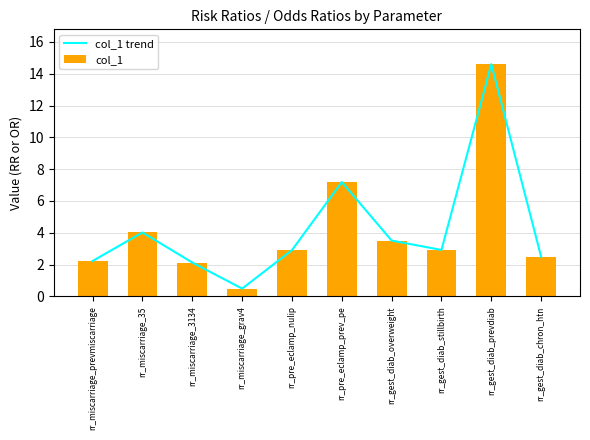

What is the maximum value shown in the chart?

14.6